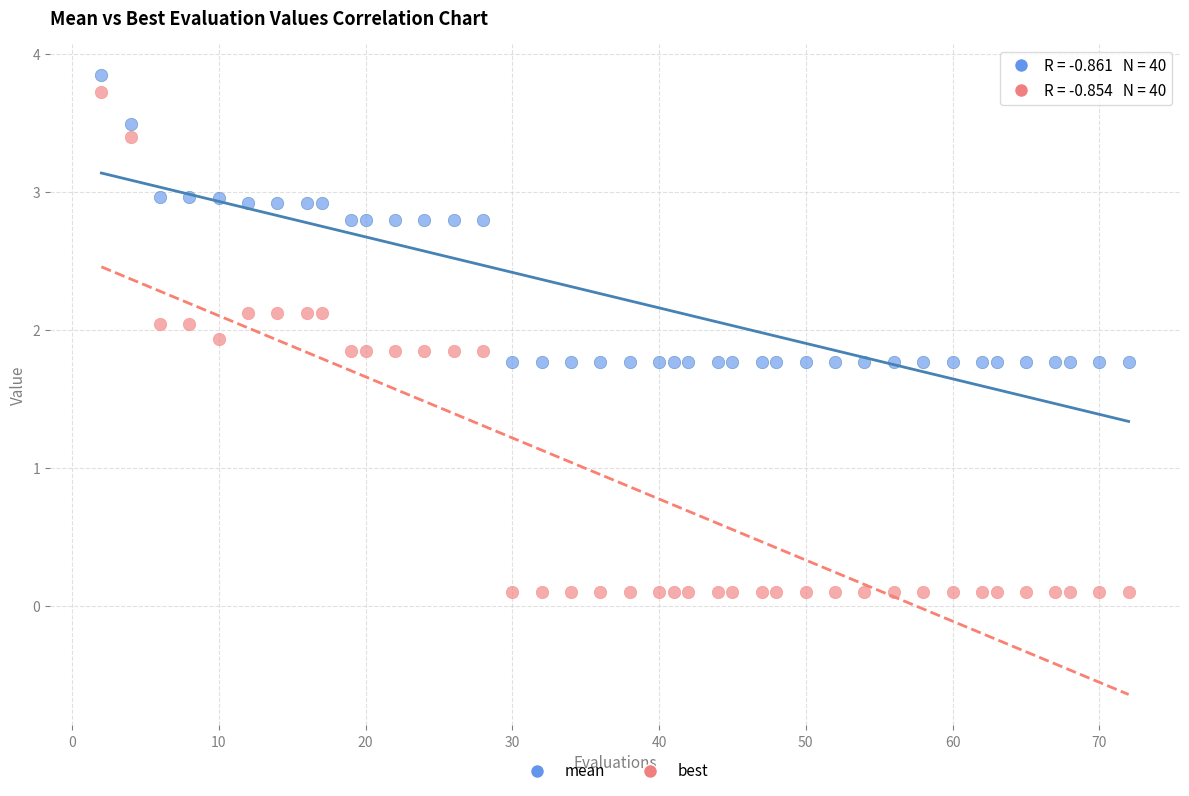

What is the X range (max minus min) for the scatter plot?

70.0